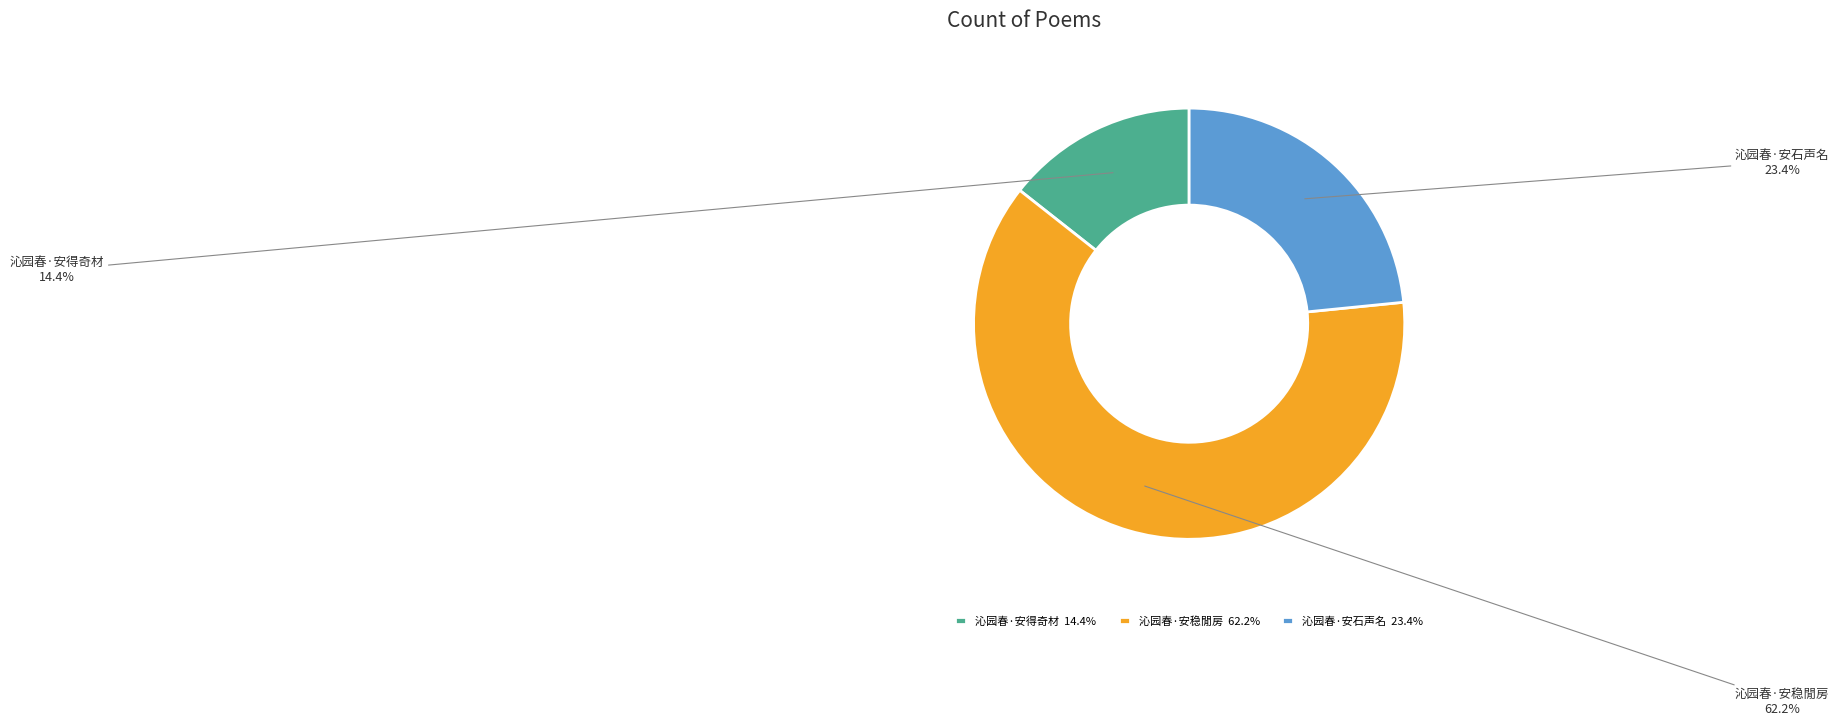

To the nearest percent, what percentage of the pie is 沁园春·安石声名?

23%